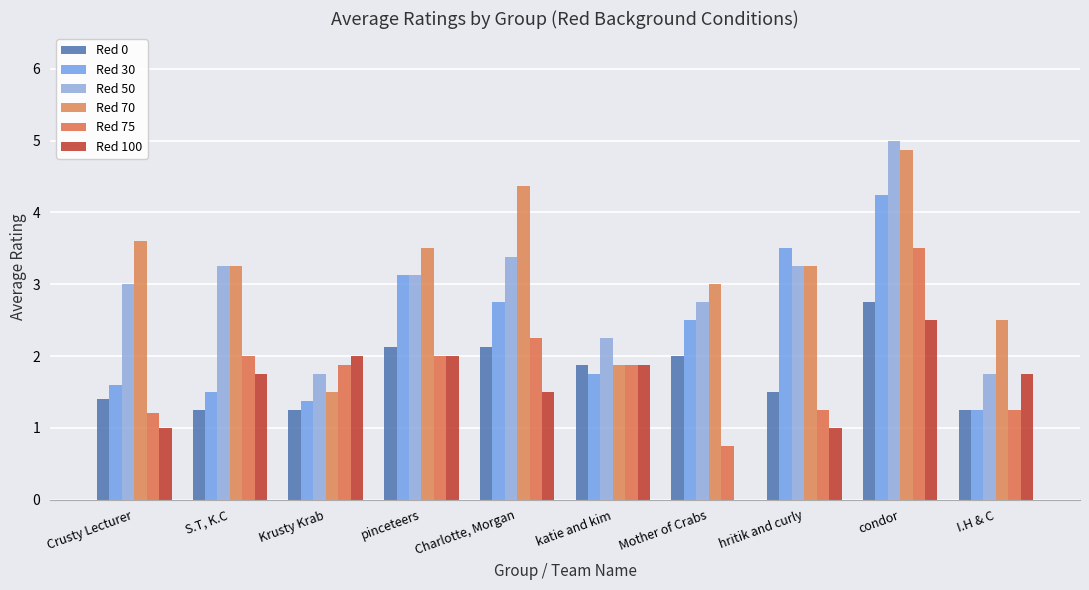

Count the number of data series in this chart.

6